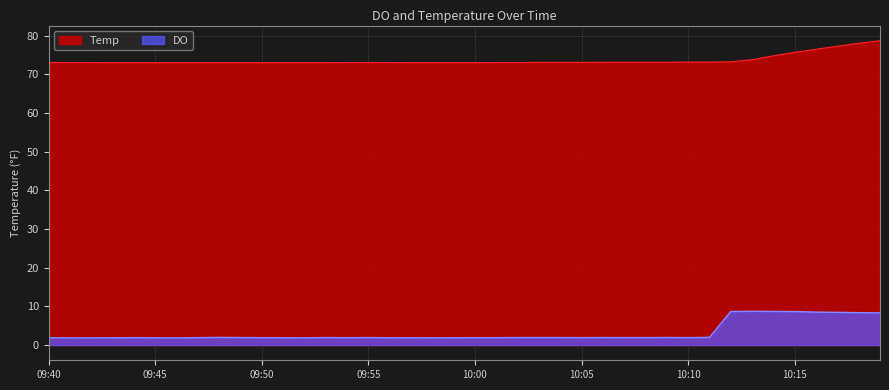

Is it true that Temp equals 33.3 at 09:56?

False